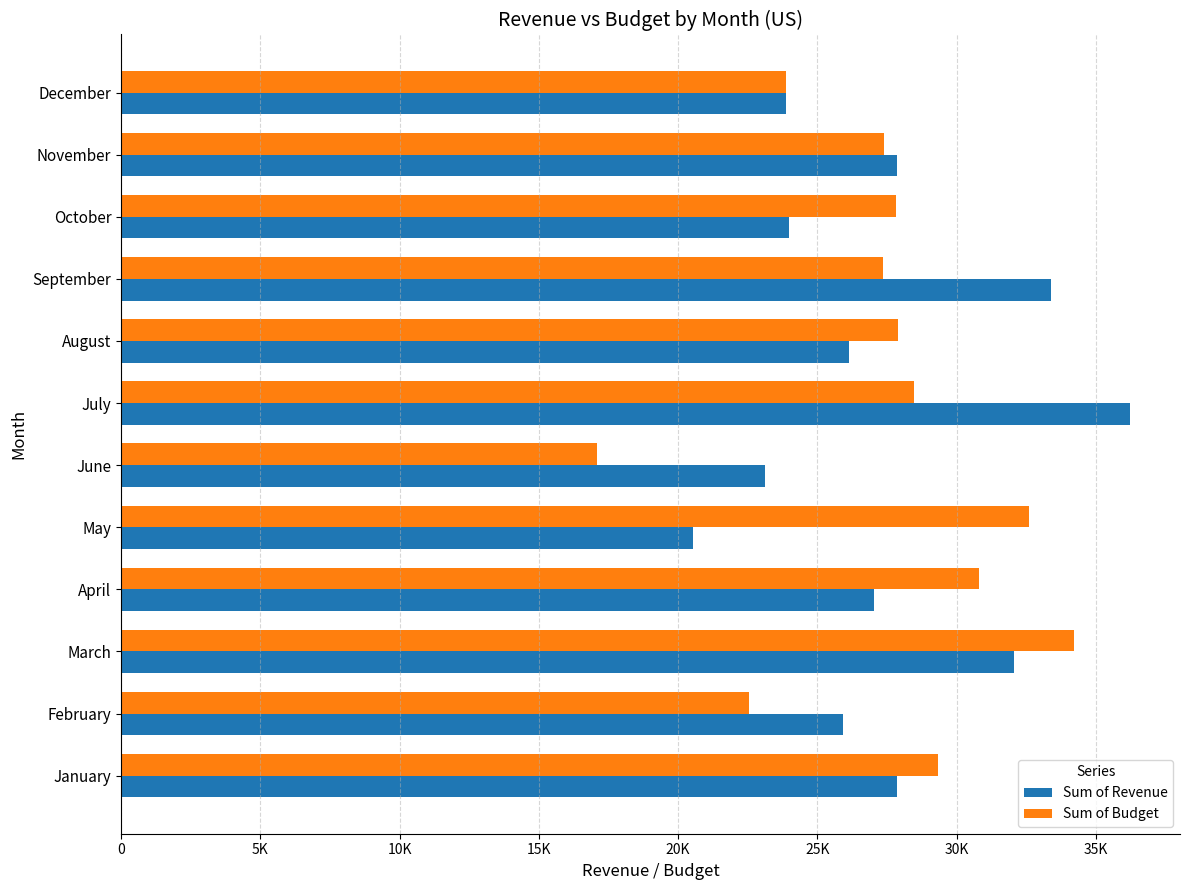

What are all the series names shown in the legend?

Sum of Revenue, Sum of Budget